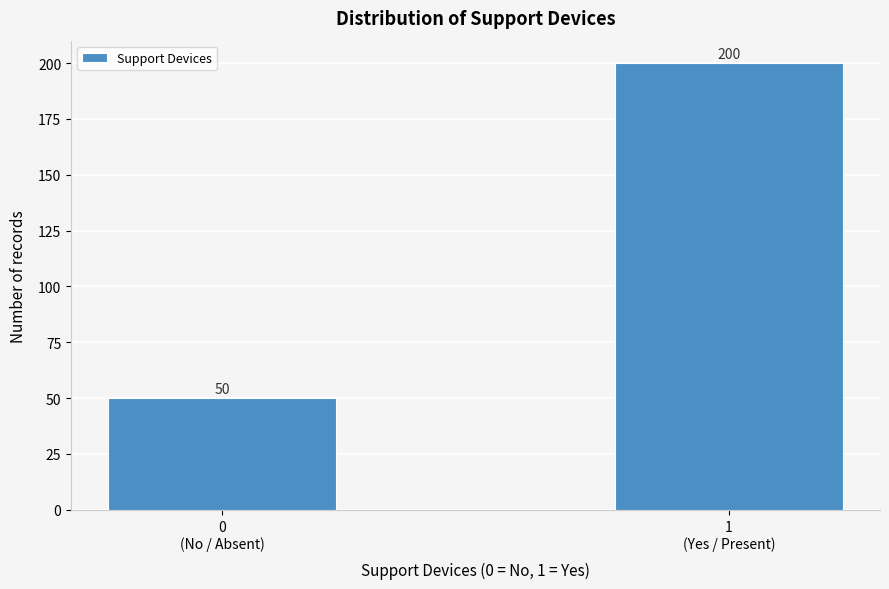

Reading left to right, transcribe all the data shown in this chart.

50	200